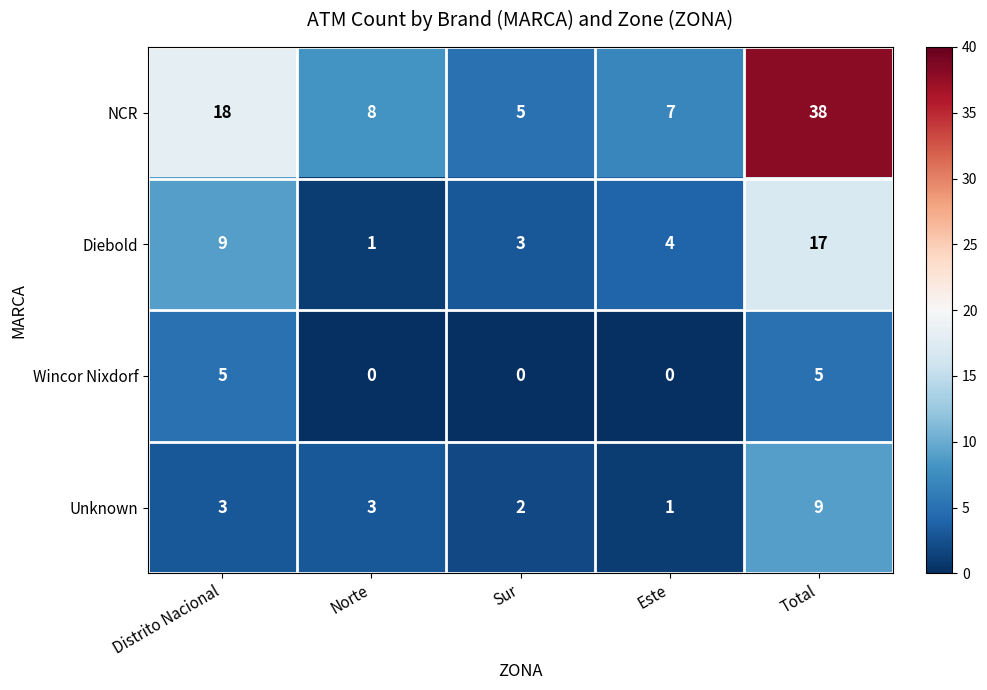

At how many categories does at least one series exceed 31?

1